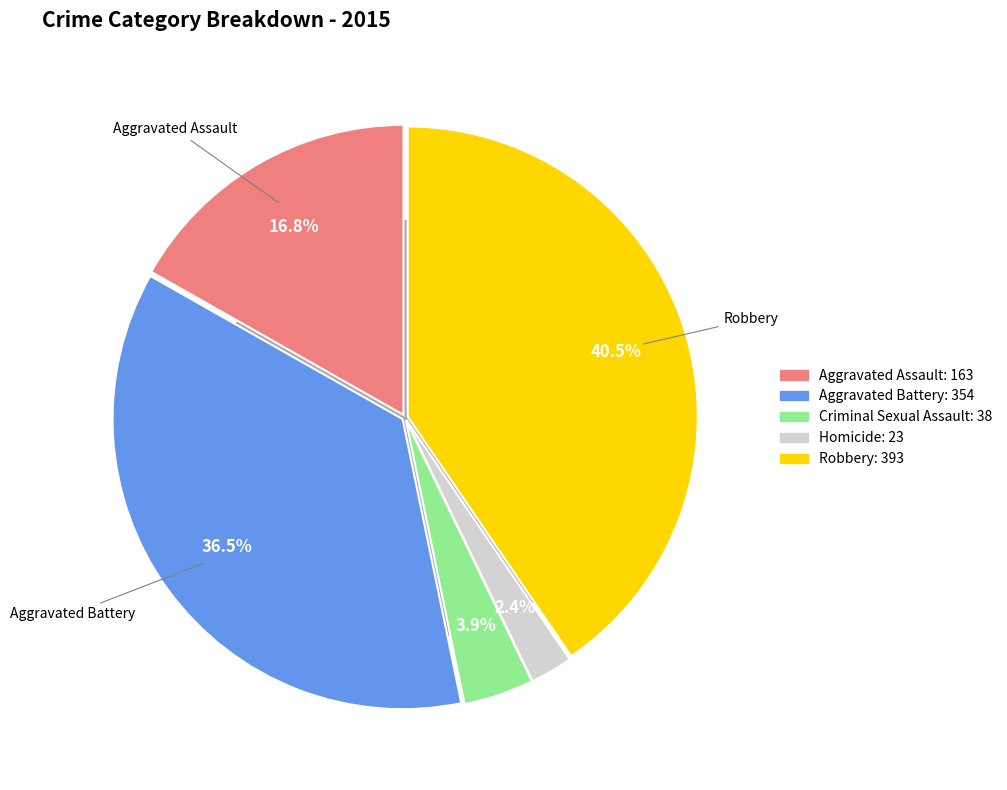

How much of the chart is everything except Aggravated Battery?

63.5%